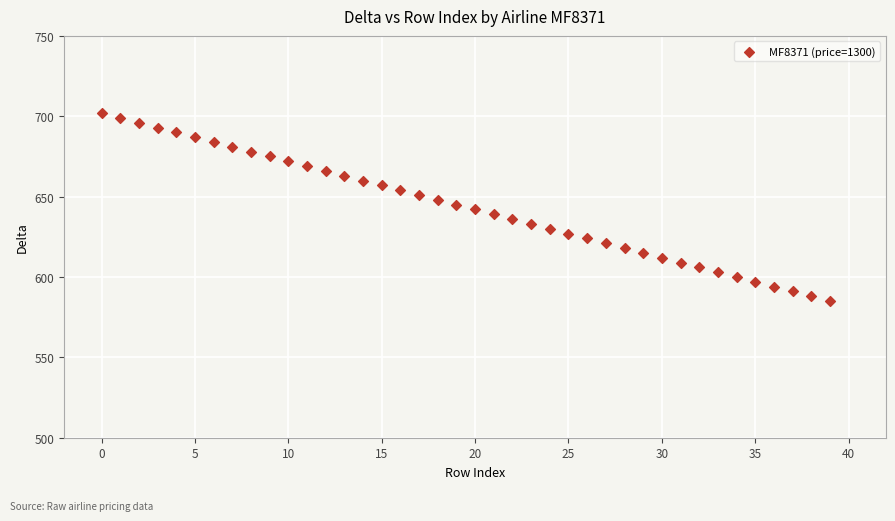

What is the range of Y values (max minus min)?

117